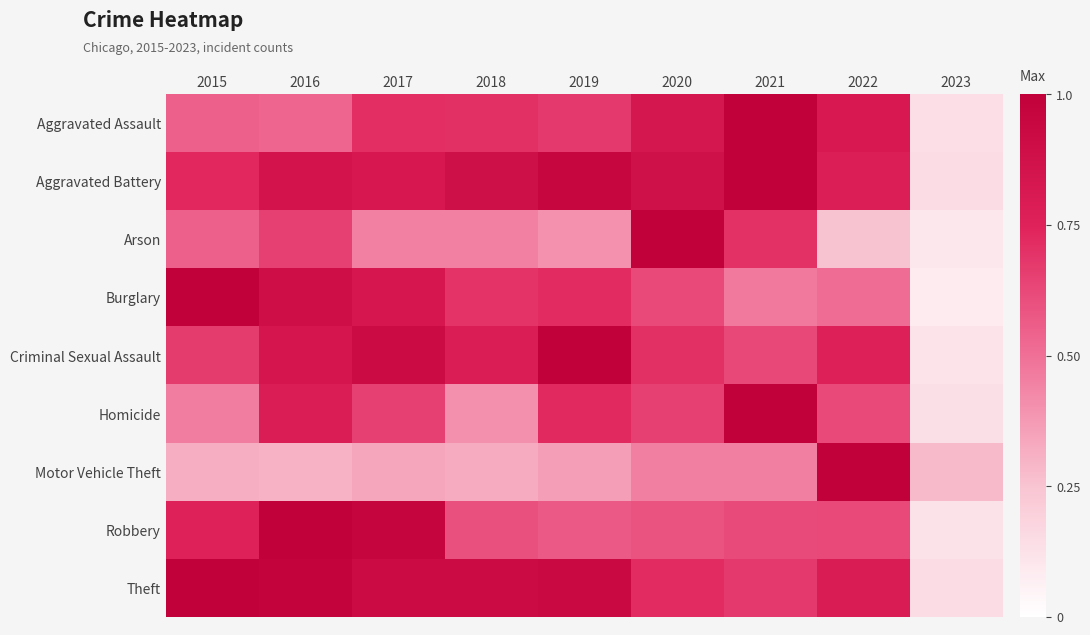

Reading left to right, what are all the values shown in this chart?

Aggravated Assault: 2015=0.5	2016=0.5	2017=0.7	2018=0.7	2019=0.7	2020=0.8	2021=1.0	2022=0.8	2023=0.1
Aggravated Battery: 2015=0.7	2016=0.9	2017=0.8	2018=0.9	2019=1.0	2020=0.9	2021=1.0	2022=0.8	2023=0.1
Arson: 2015=0.6	2016=0.7	2017=0.5	2018=0.5	2019=0.4	2020=1.0	2021=0.7	2022=0.2	2023=0.1
Burglary: 2015=1.0	2016=0.9	2017=0.8	2018=0.7	2019=0.7	2020=0.6	2021=0.5	2022=0.5	2023=0.1
Criminal Sexual Assault: 2015=0.7	2016=0.8	2017=0.9	2018=0.8	2019=1.0	2020=0.7	2021=0.6	2022=0.8	2023=0.1
Homicide: 2015=0.5	2016=0.8	2017=0.6	2018=0.4	2019=0.7	2020=0.6	2021=1.0	2022=0.6	2023=0.1
Motor Vehicle Theft: 2015=0.3	2016=0.3	2017=0.3	2018=0.3	2019=0.4	2020=0.5	2021=0.5	2022=1.0	2023=0.3
Robbery: 2015=0.8	2016=1.0	2017=1.0	2018=0.6	2019=0.6	2020=0.6	2021=0.6	2022=0.6	2023=0.1
Theft: 2015=1.0	2016=1.0	2017=0.9	2018=0.9	2019=0.9	2020=0.7	2021=0.7	2022=0.8	2023=0.1